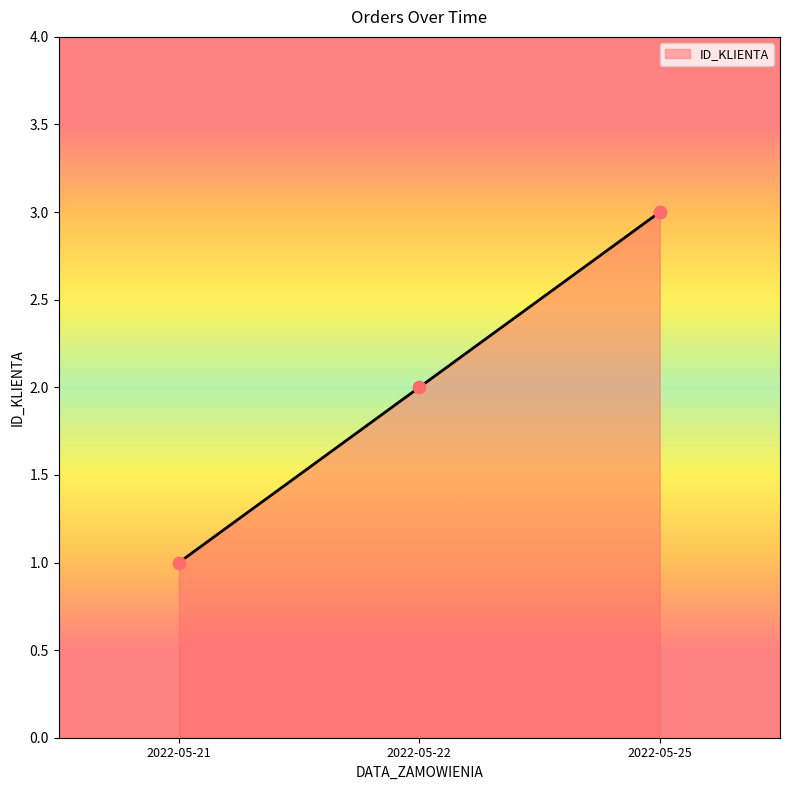

Which has a higher value, 2022-05-25 or 2022-05-22?

2022-05-25